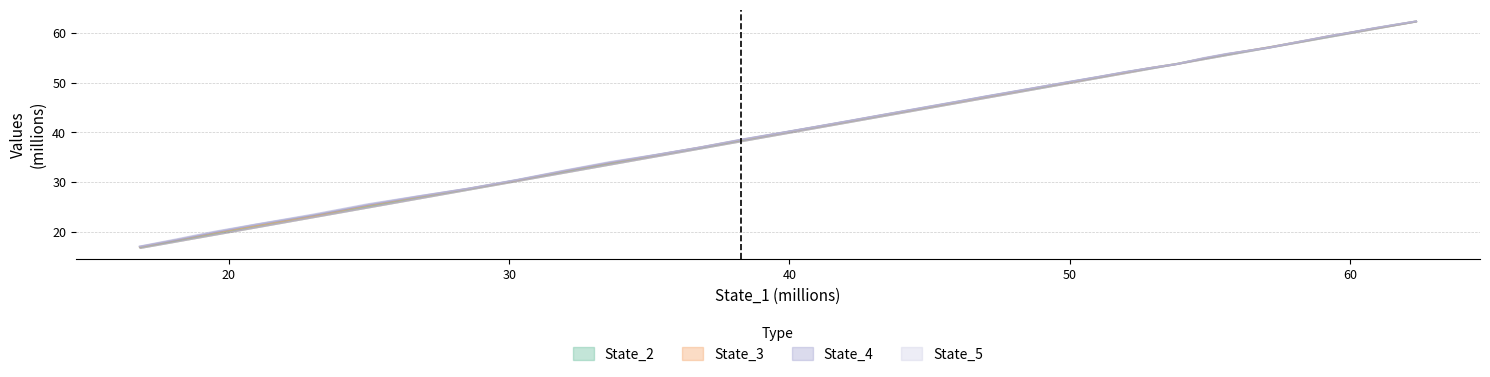

True or false: State_3 has more than 2 interior local peaks.

False